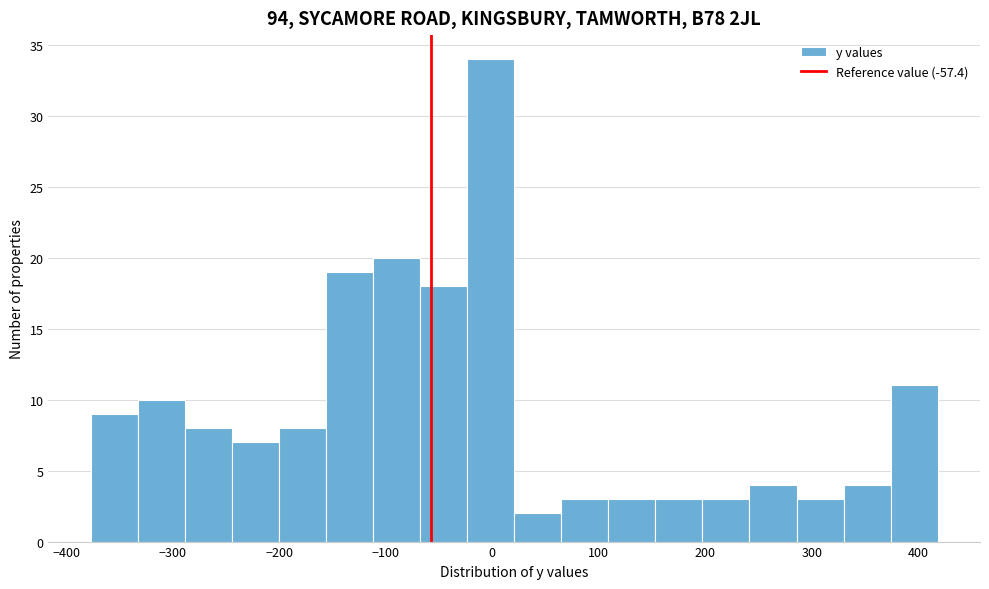

What is the height of the bar covering 370 to 420 on the x-axis? Neither the bar edges nor the heights are printed on the chart, so give them approximately, as read against the axes.

11